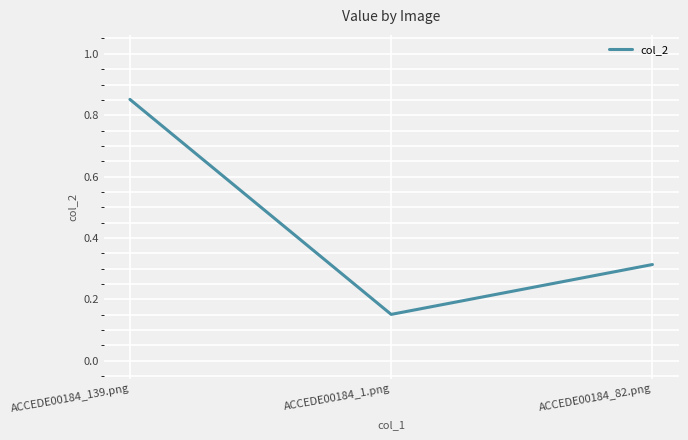

How many distinct data groups are displayed?

1